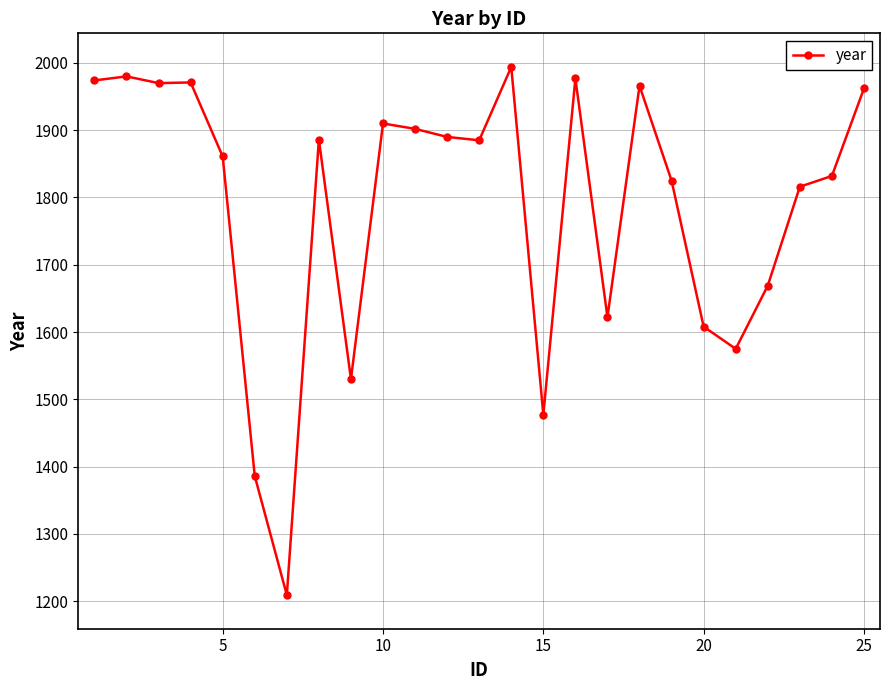

True or false: the data has more than 2 interior local peaks.

True